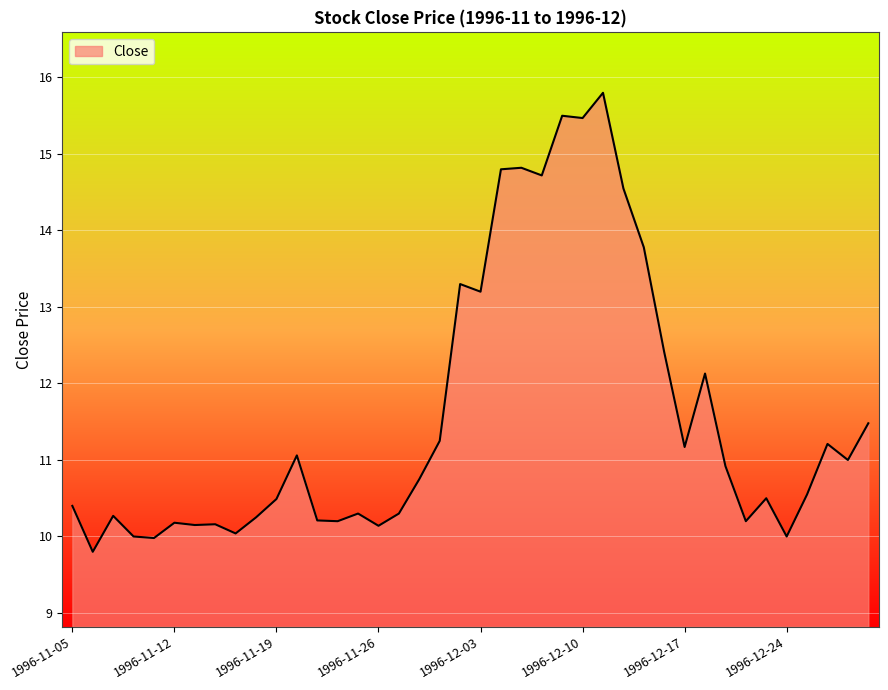

What is the difference between the maximum and minimum values?

6.0